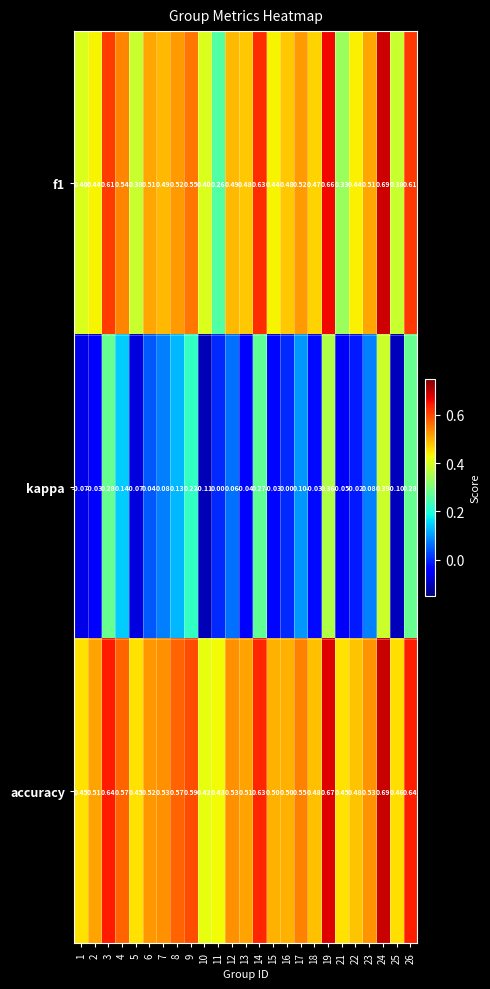

What is the minimum value shown in the chart?

-0.1